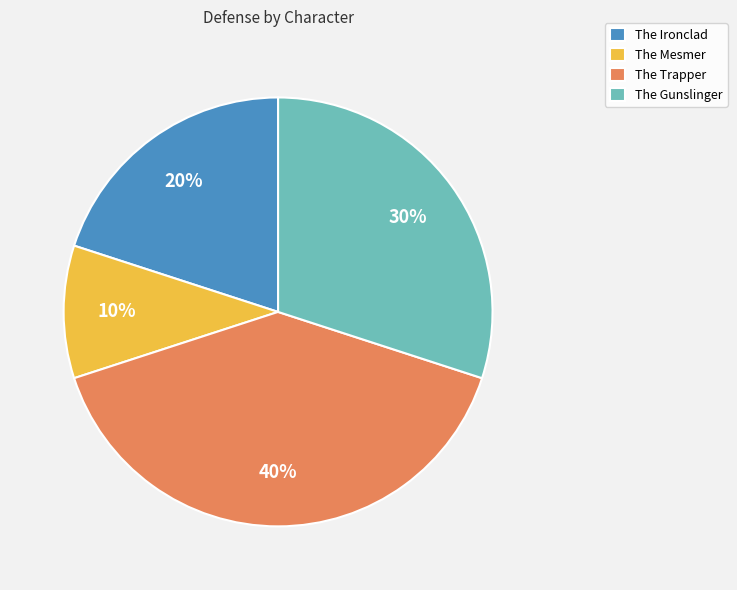

Between The Mesmer and The Trapper, which is larger?

The Trapper